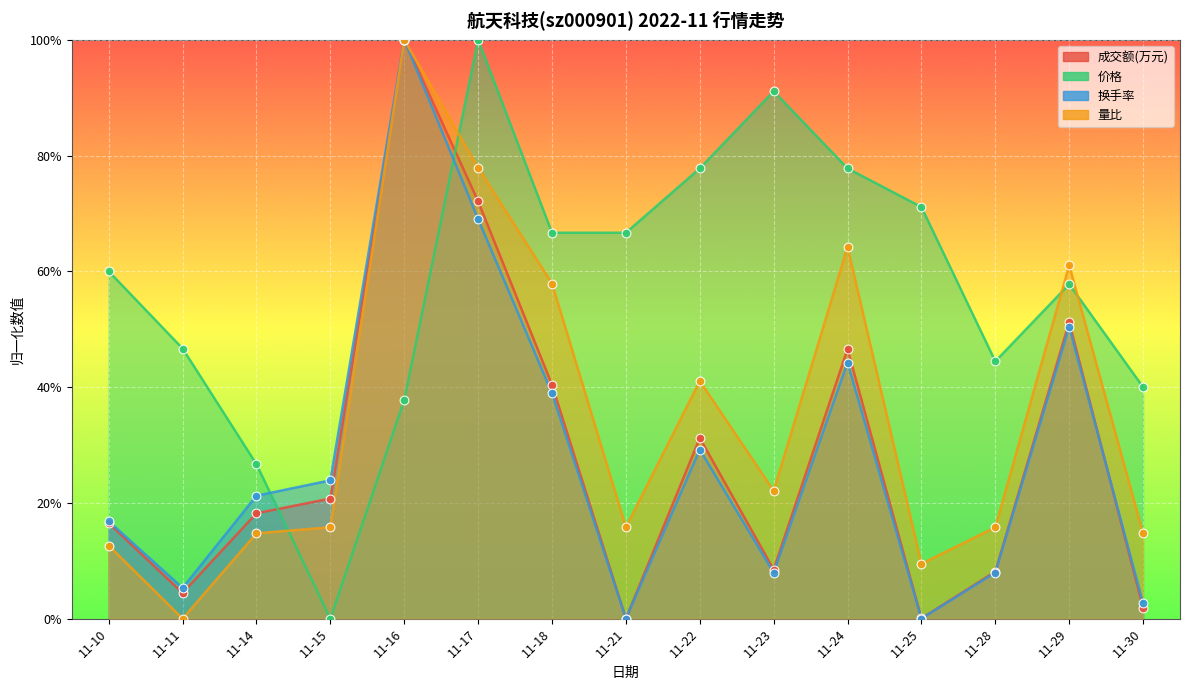

Which series contains the highest Y value?

成交额(万元)